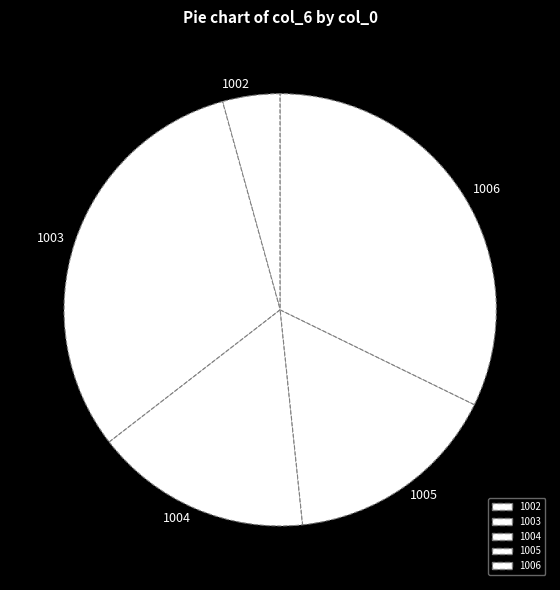

The 1005 slice represents 26% of the pie. True or false?

False